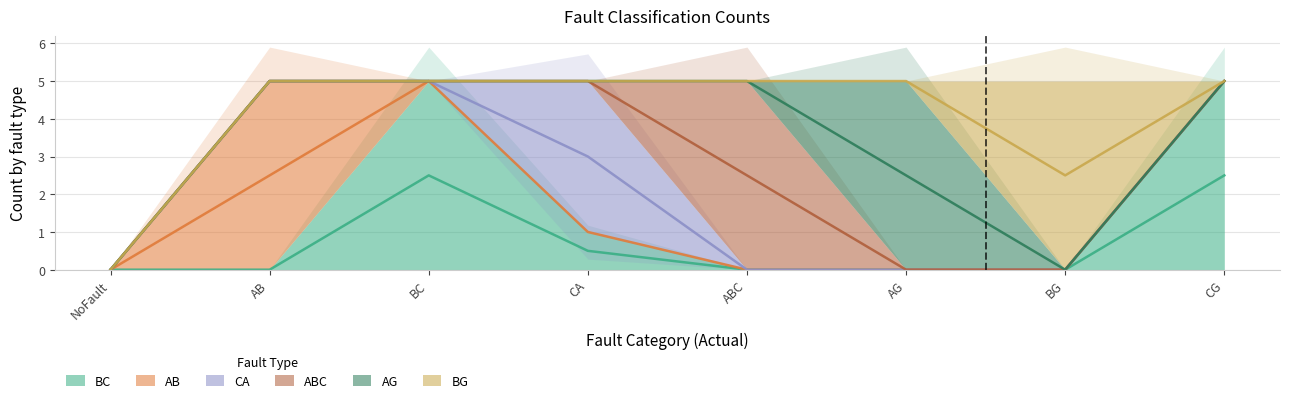

What is the label of the 5th point from the left?

ABC